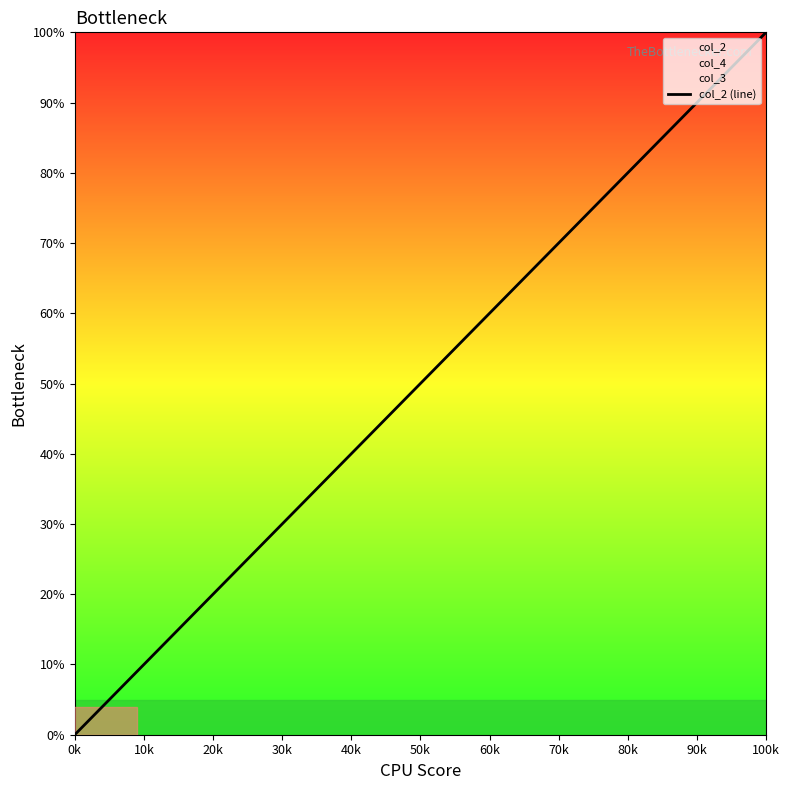

What is the sum of all values?

8.5